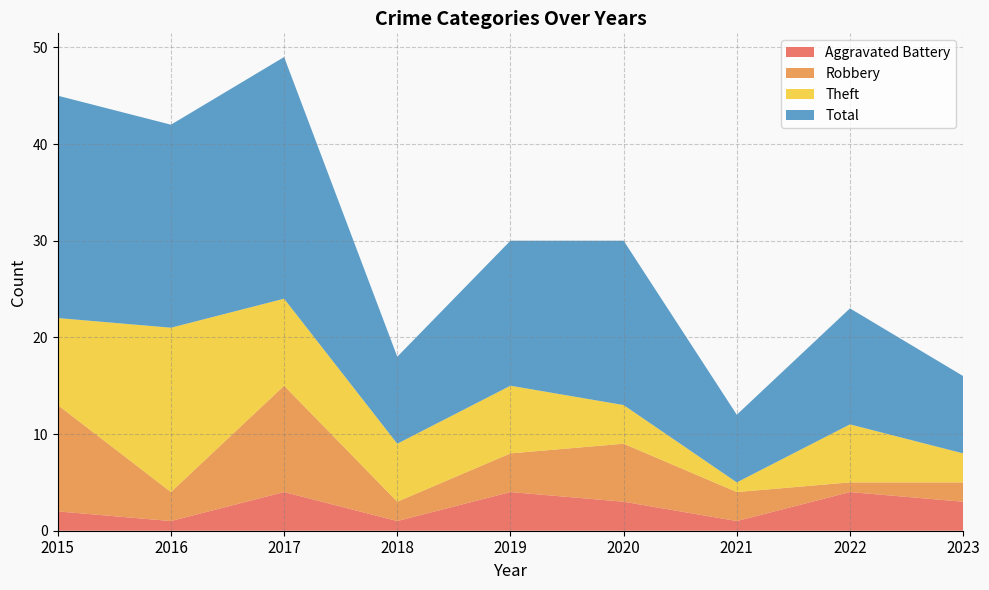

Reading left to right, list all the values displayed in this chart.

Aggravated Battery: 2	1	4	1	4	3	1	4	3
Robbery: 11	3	11	2	4	6	3	1	2
Theft: 9	17	9	6	7	4	1	6	3
Total: 23	21	25	9	15	17	7	12	8